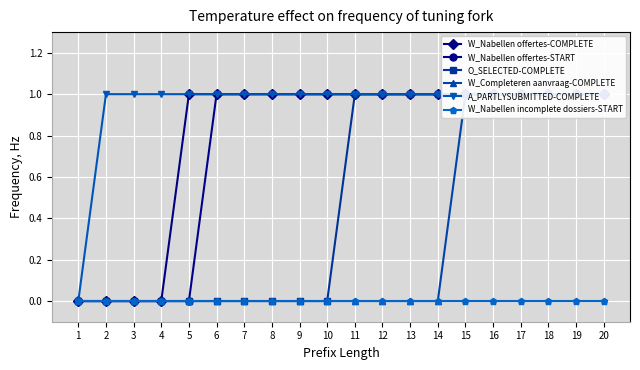

What is the difference between the O_SELECTED-COMPLETE values at 14 and 3?

1